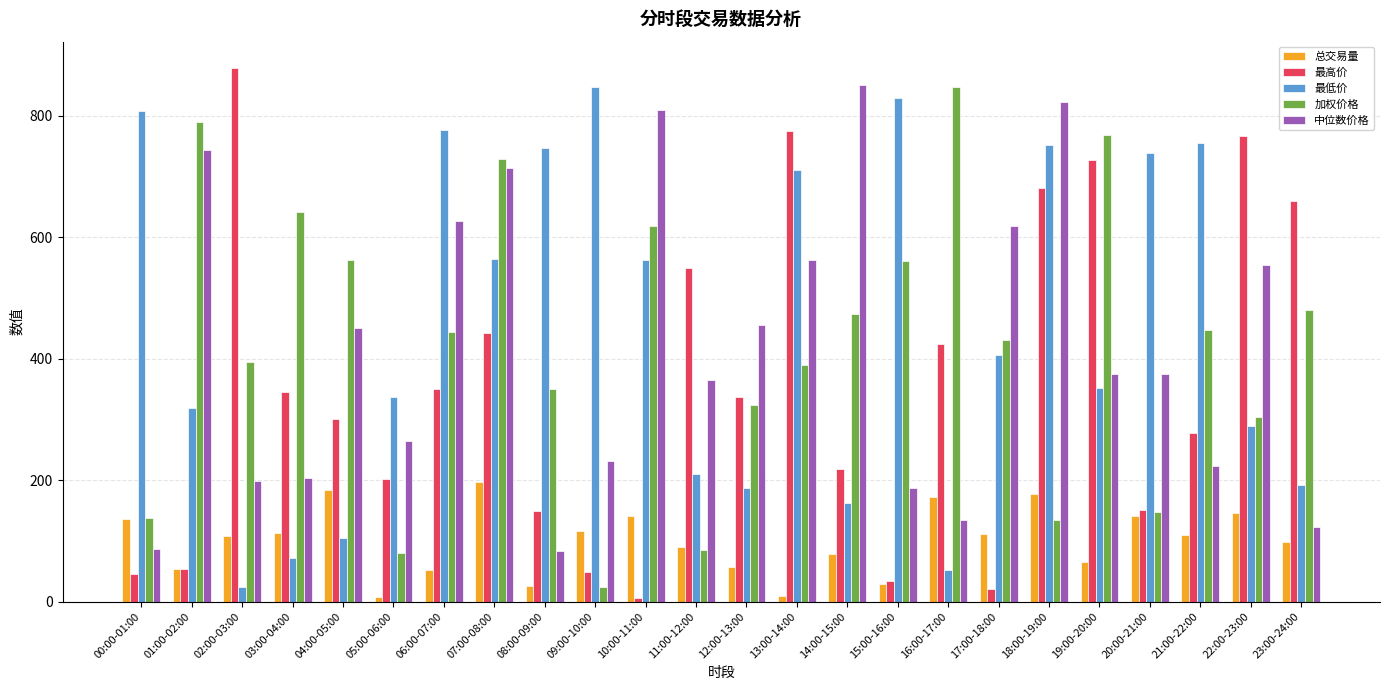

Which category has the lowest value in the 最低价 series?

02:00-03:00